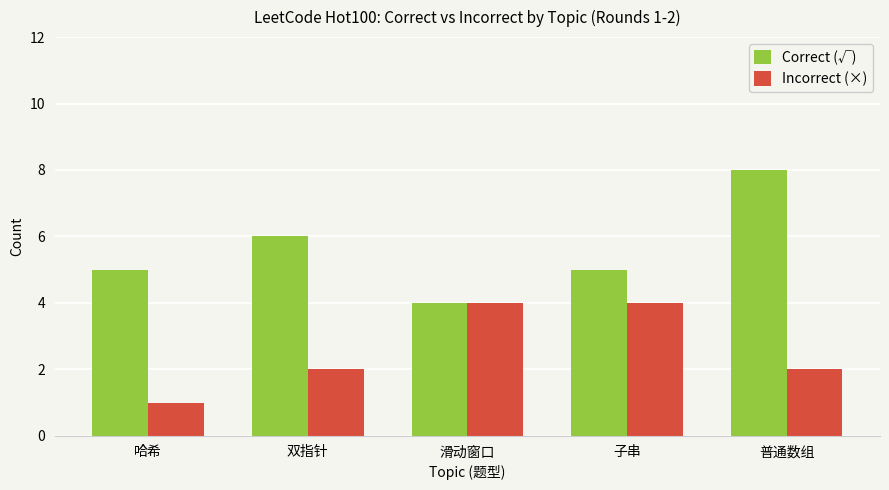

What value does the Correct (√) series have at 子串?

5